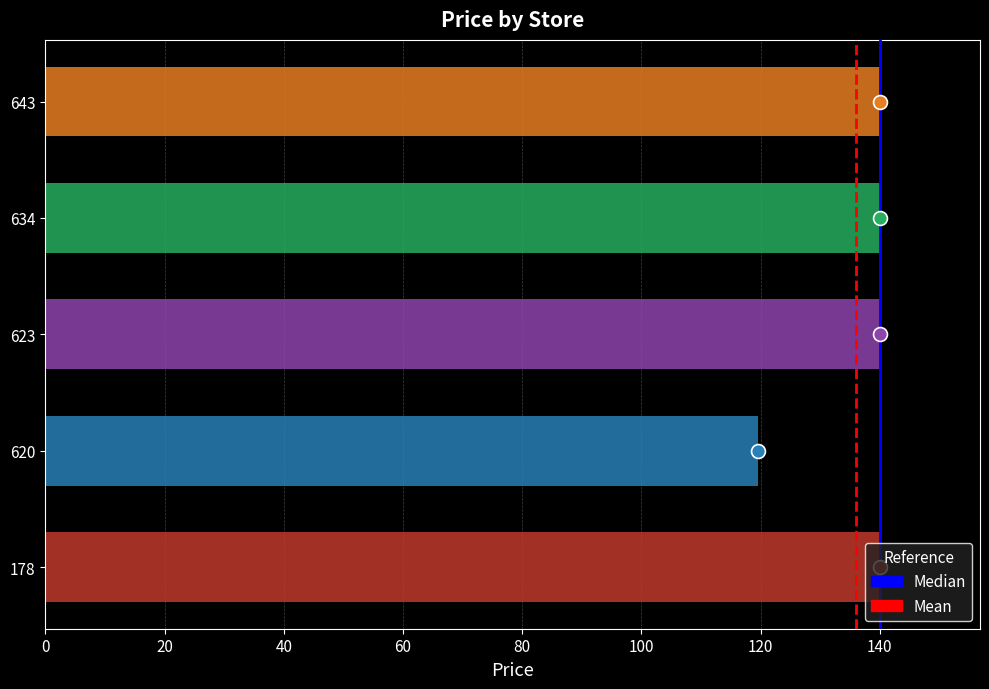

What is the difference between the maximum and minimum values?

20.4